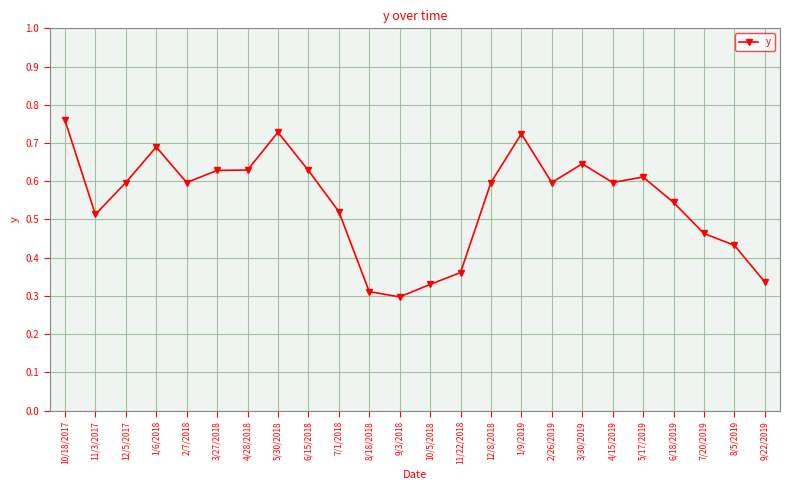

What is the sum of the values at 8/18/2018 and 6/18/2019?

0.9